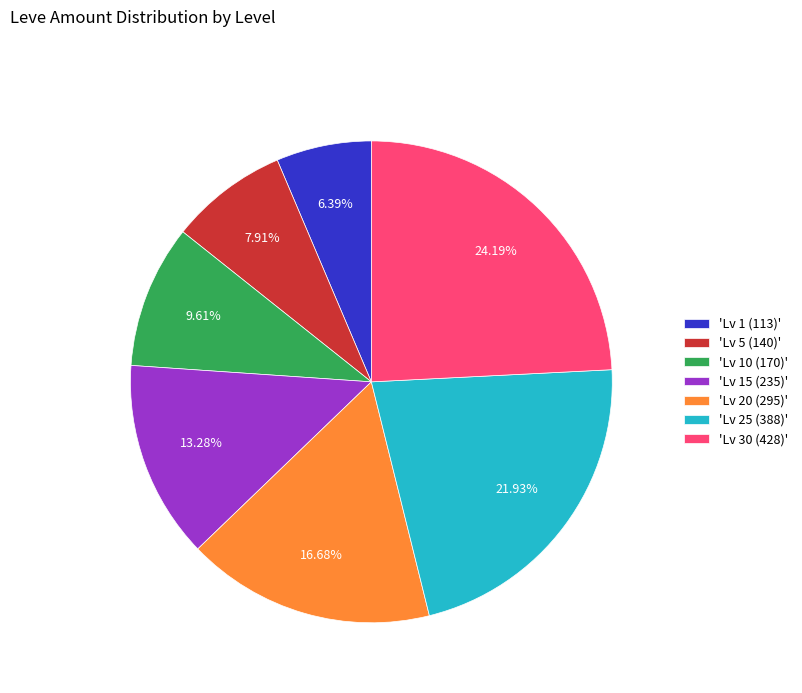

Does any single category account for the majority?

No